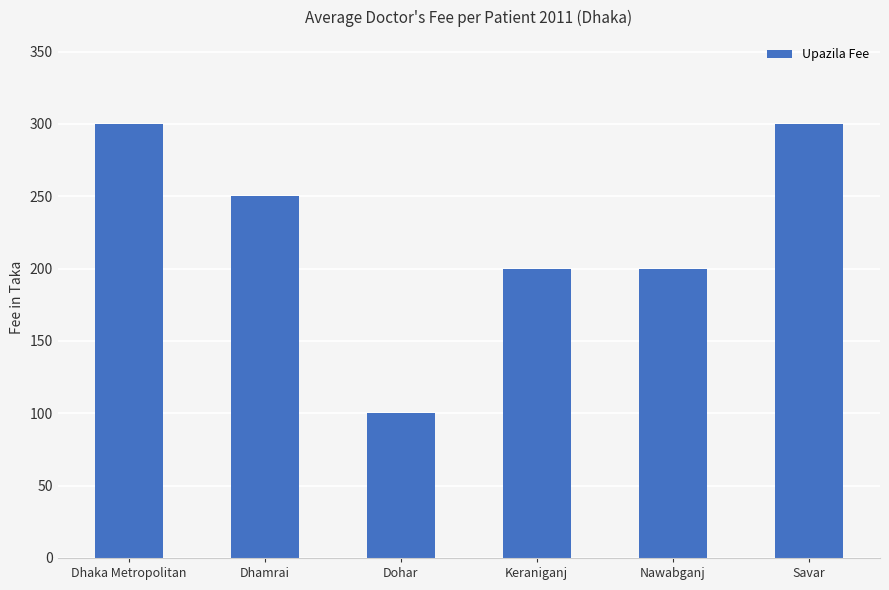

What is the value of the 4th bar from the left?

200